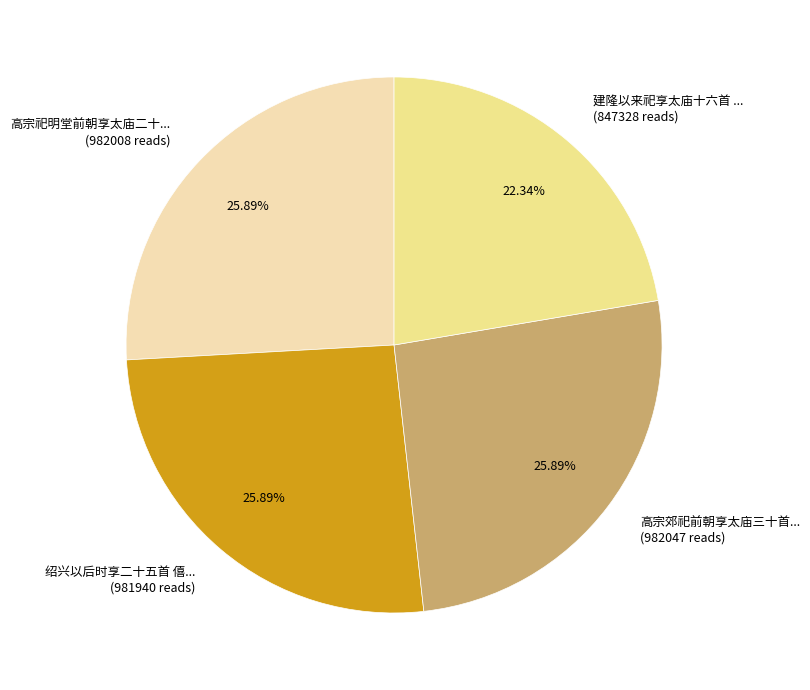

Is the sum of 建隆以来祀享太庙十六首 ... (847328 reads) and 绍兴以后时享二十五首 僖... (981940 reads) greater than half?

No